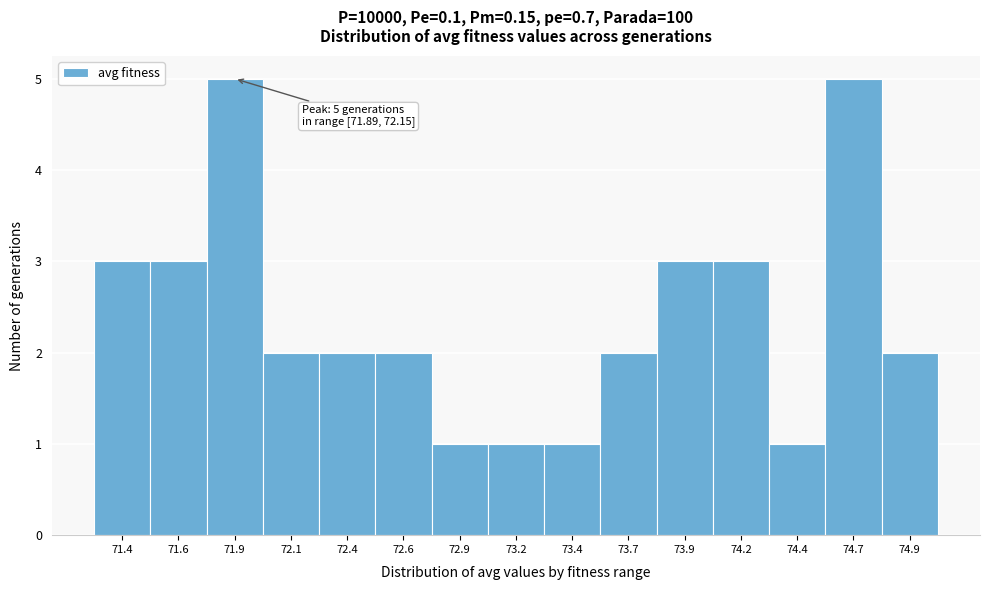

Reading right to left, transcribe all the data shown in this chart.

74.9=2	74.7=5	74.4=1	74.2=3	73.9=3	73.7=2	73.4=1	73.2=1	72.9=1	72.6=2	72.4=2	72.1=2	71.9=5	71.6=3	71.4=3